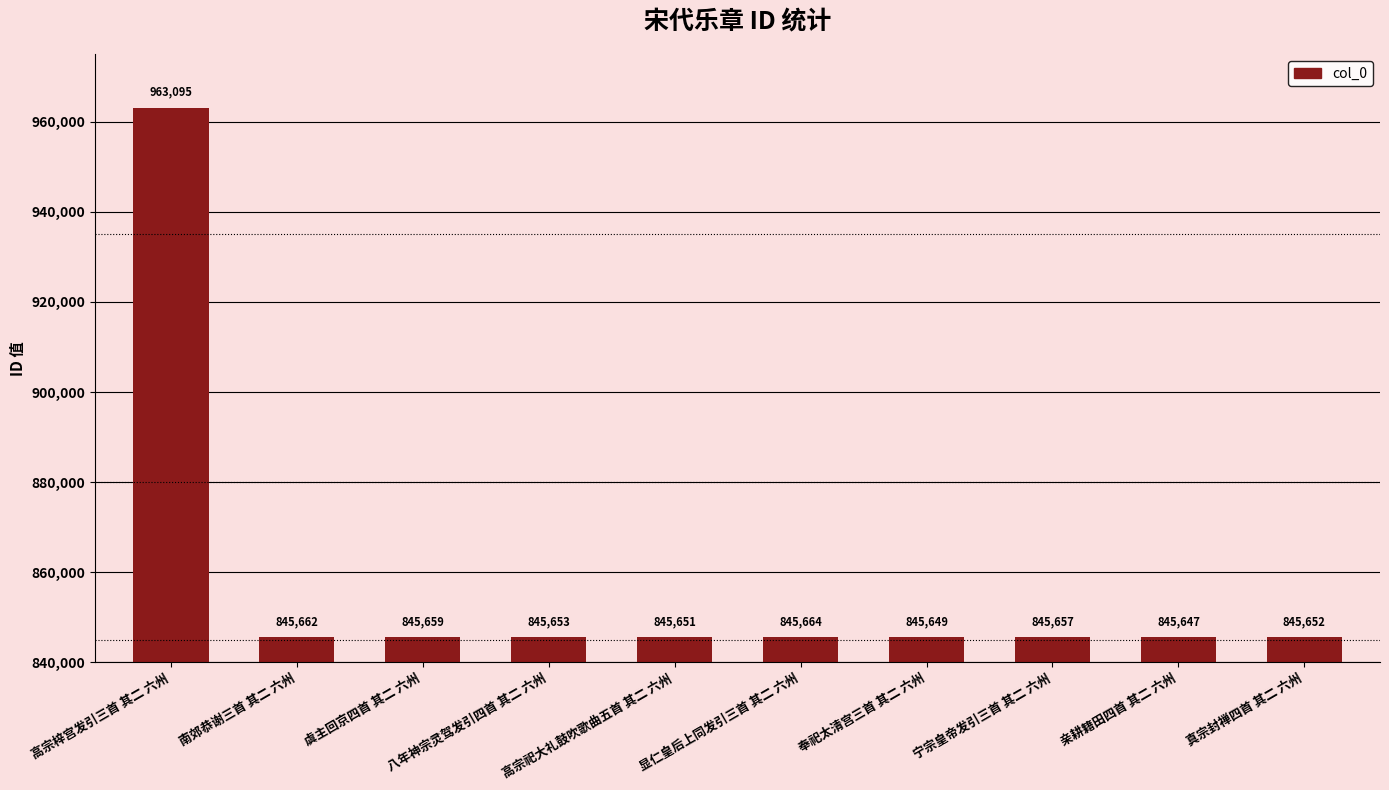

The value at 显仁皇后上同发引三首 其二 六州 is 1377676. True or false?

False